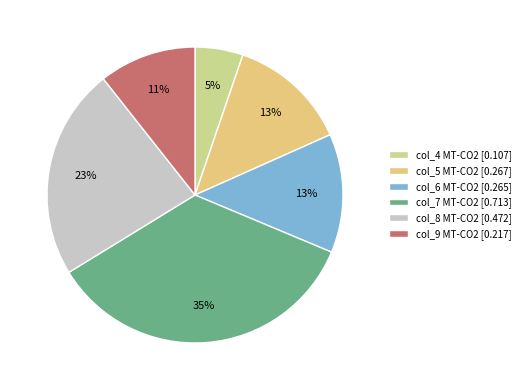

To the nearest percent, what is the difference between the col_6 MT-CO2 [0.265] and col_7 MT-CO2 [0.713] slice percentages?

22%